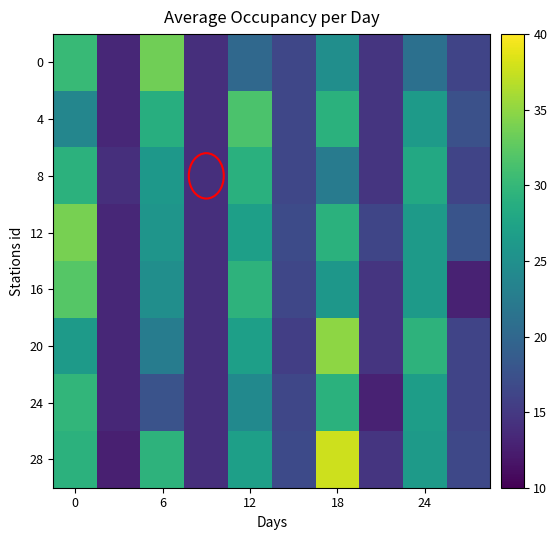

Reading left to right, transcribe all the data shown in this chart.

0: 30.2	13.3	33.5	14.1	20.1	16.4	24.8	14.6	21.1	16.2
4: 23.8	13.3	28.8	14.1	31.4	16.4	29.2	14.7	26.3	17.4
8: 29.3	14.0	26.0	14.1	29.1	16.4	22.4	14.6	28.1	16.2
12: 33.9	13.3	25.6	14.1	26.9	16.9	29.2	16.3	26.3	17.8
16: 32.0	13.3	24.9	14.1	29.4	16.4	25.9	14.6	26.3	12.9
20: 26.4	13.3	22.6	14.1	26.9	15.6	35.0	14.6	29.4	16.2
24: 29.7	13.3	17.7	14.1	24.2	16.4	29.2	12.8	26.8	16.2
28: 29.3	12.7	29.4	14.1	26.9	16.8	37.7	14.6	26.3	16.6